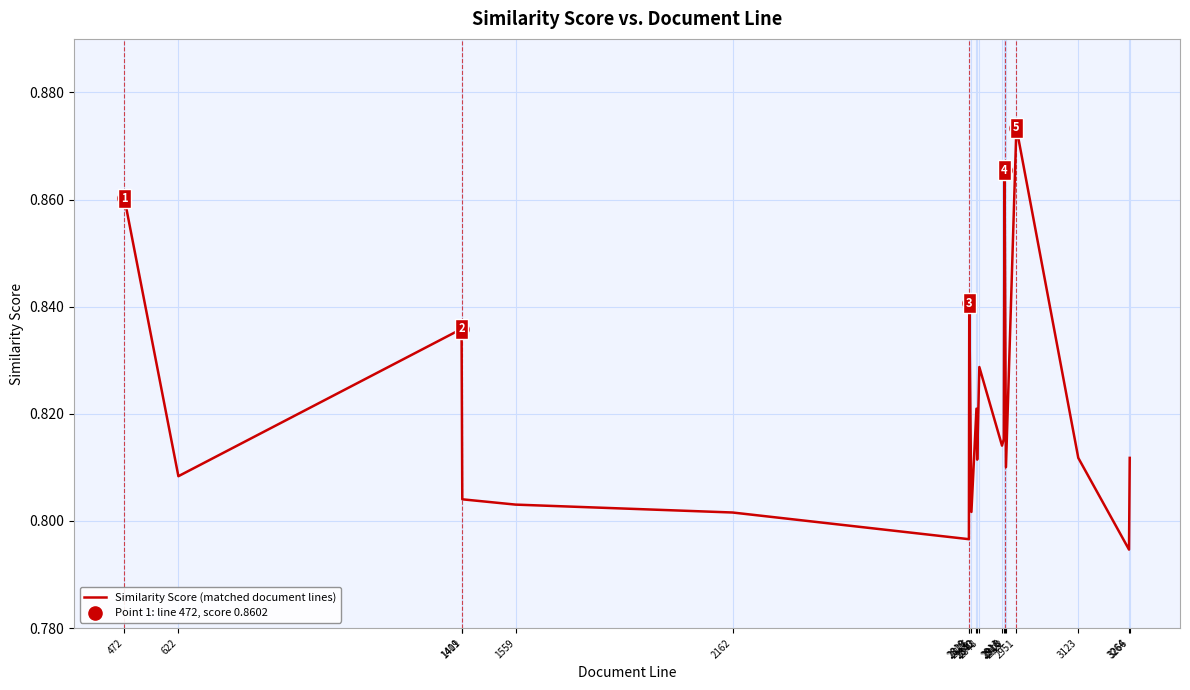

Between 2840 and 2922, which is larger?

2840